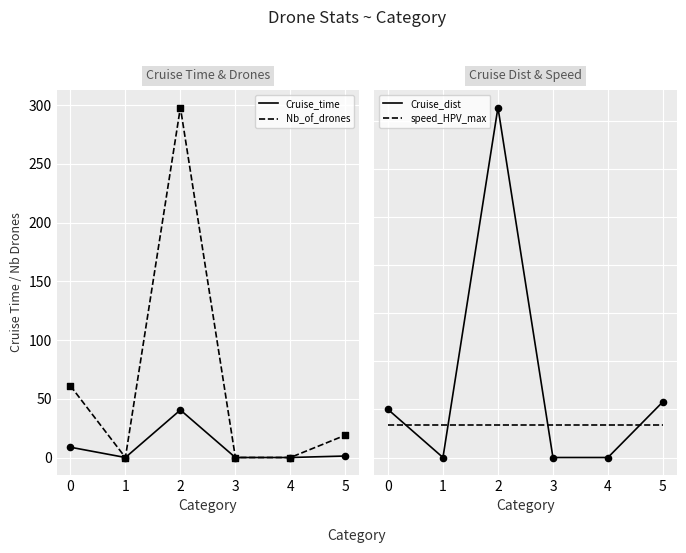

Which series reaches the maximum Y coordinate?

Cruise_dist